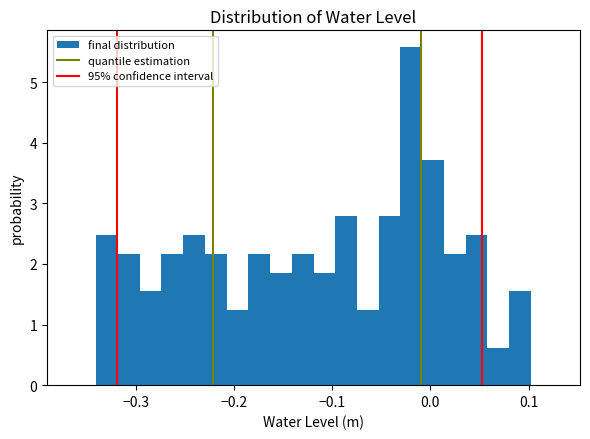

Read against the x-axis, roughly where is the centre of the tallest bar?

-0.02